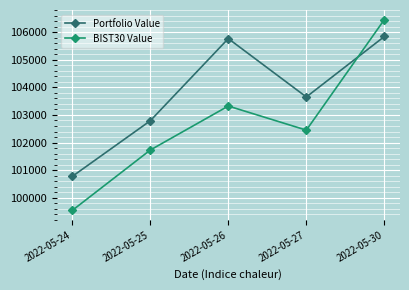

True or false: Portfolio Value has more than 2 points higher than both neighbors.

False